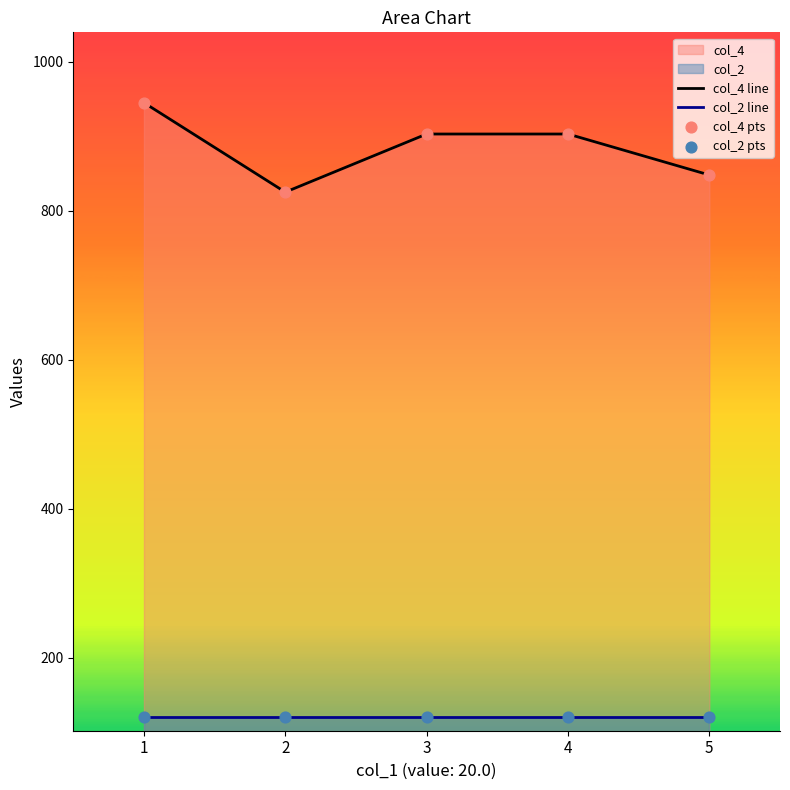

What is the total value across all series at 1?

1065